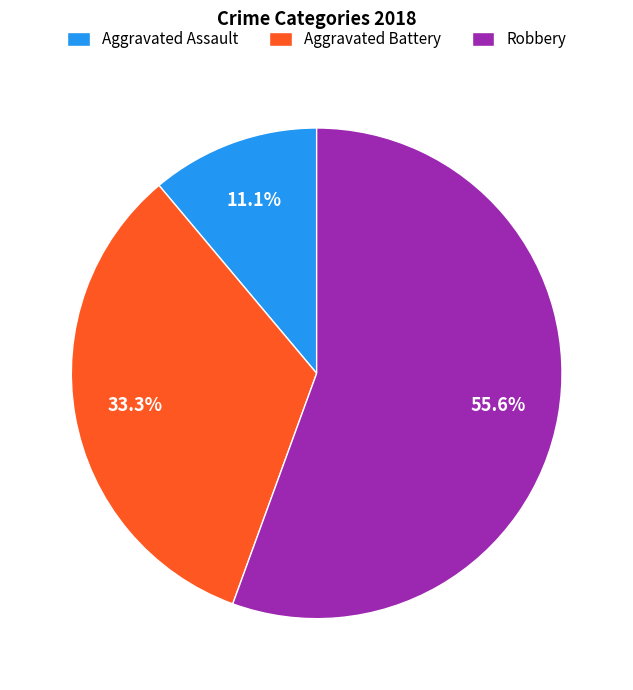

What is the ratio of the value at Aggravated Battery to the value at Aggravated Assault?

3.0